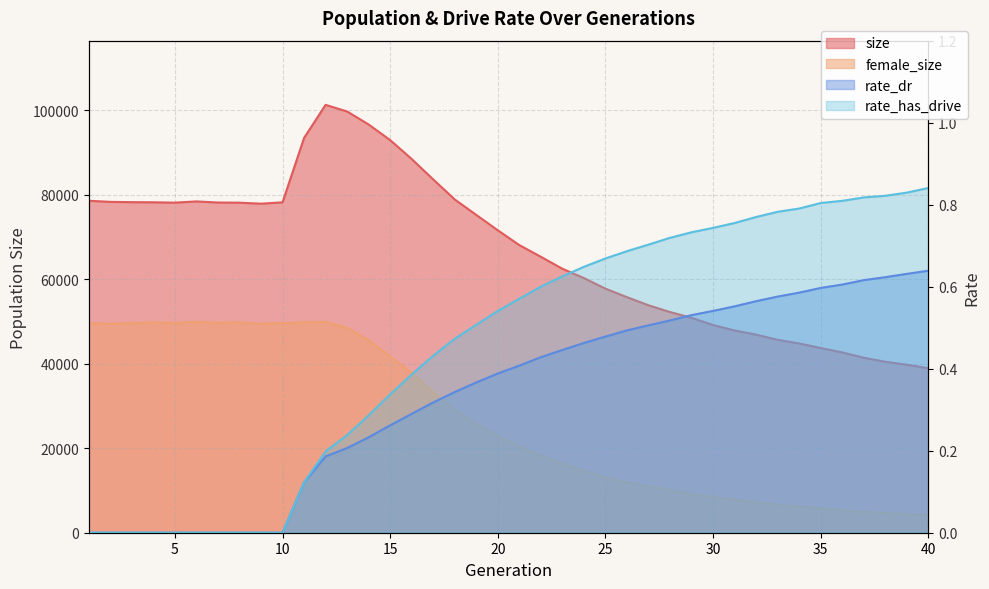

What is the value of the size point at the 10th from the left?

78170.0